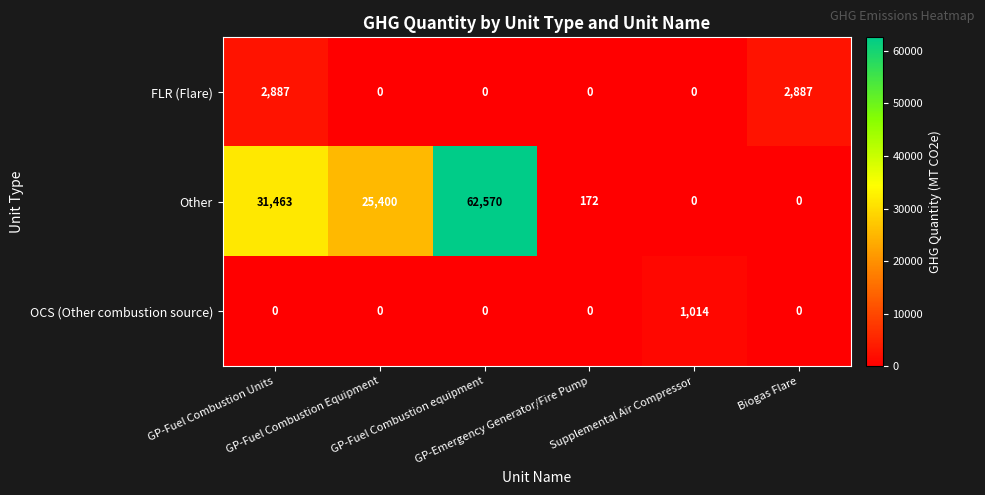

Which series has the largest total across all categories?

Other